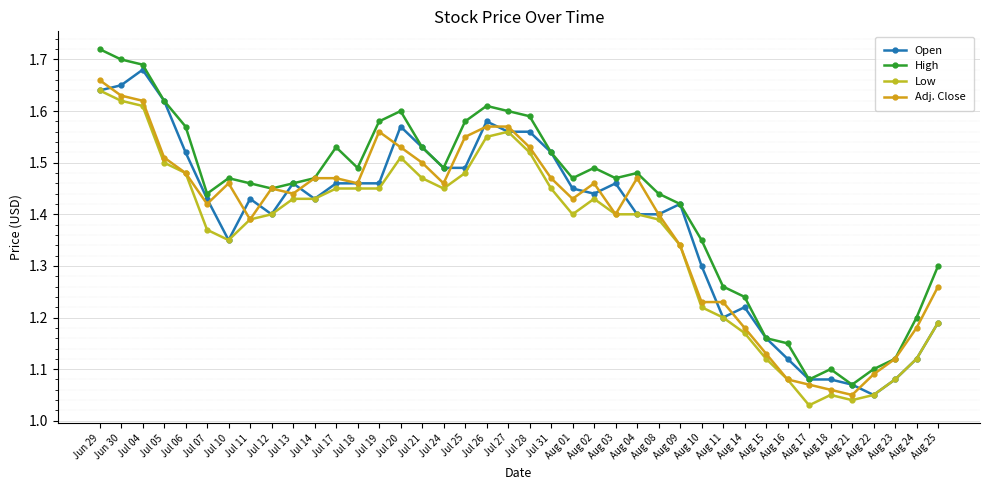

How many lines are shown in the chart?

4